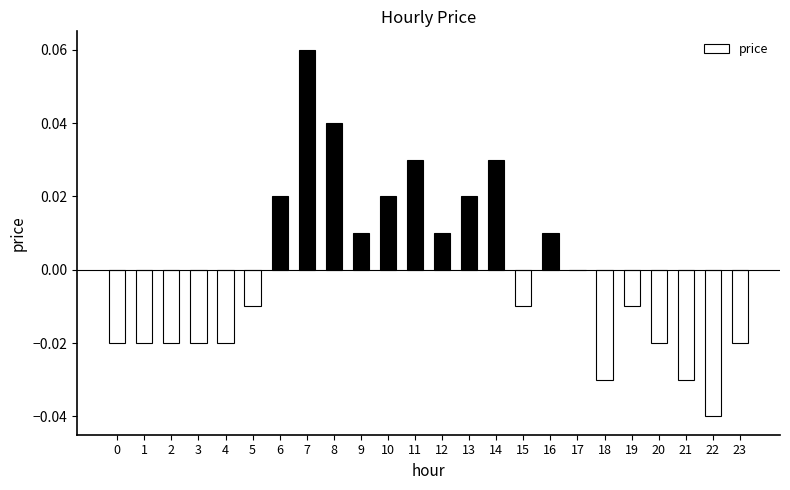

How many categories are shown in the chart?

24